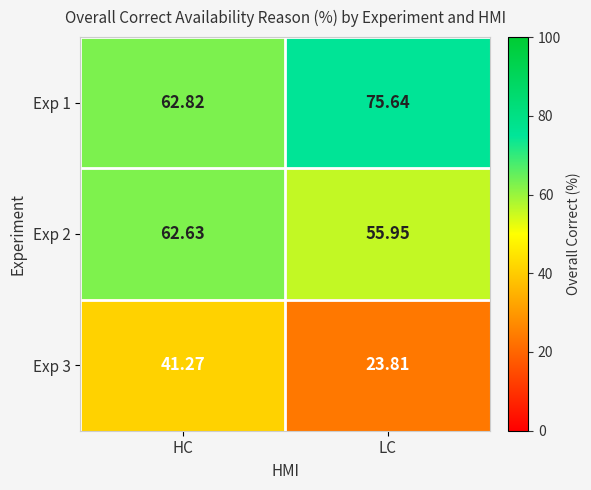

List the labels in order of Exp 2 value, largest first.

HC, LC